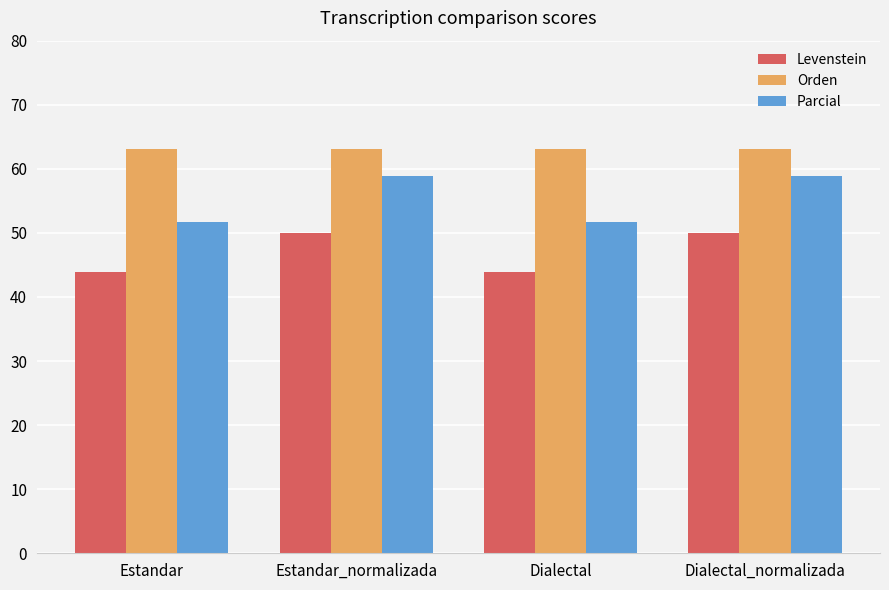

What is the greatest value displayed?

63.2